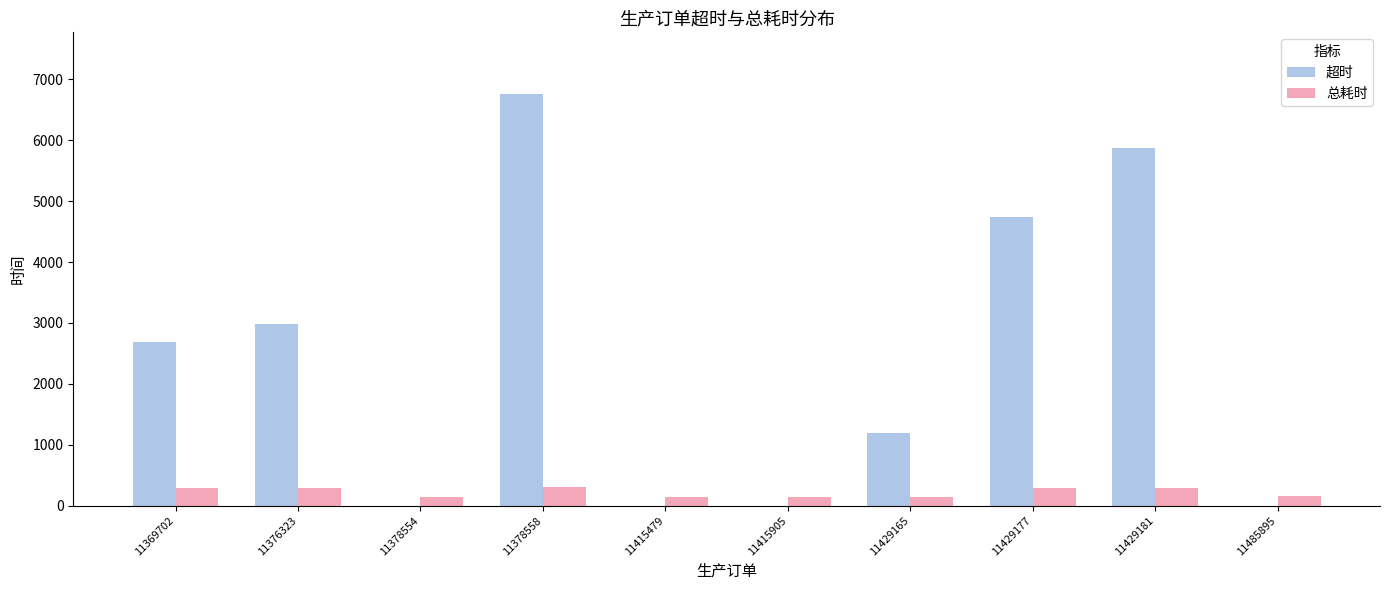

At which category does the chart reach its peak across all series?

11378558